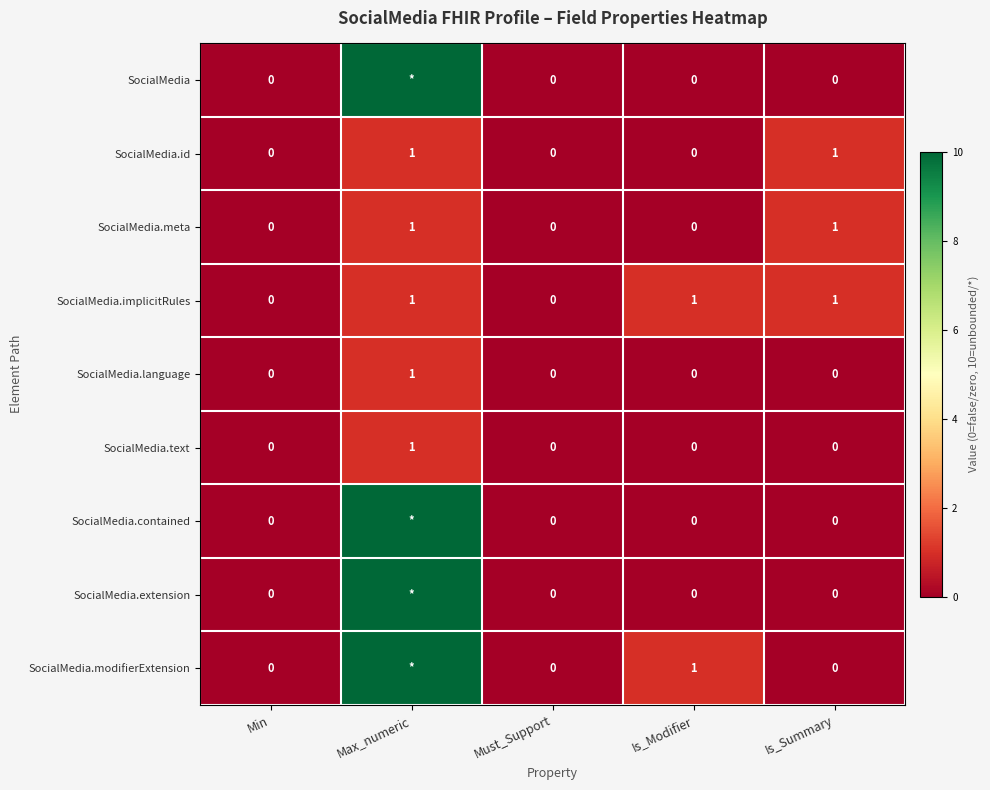

Which category has the highest value in the SocialMedia.text series?

Max_numeric